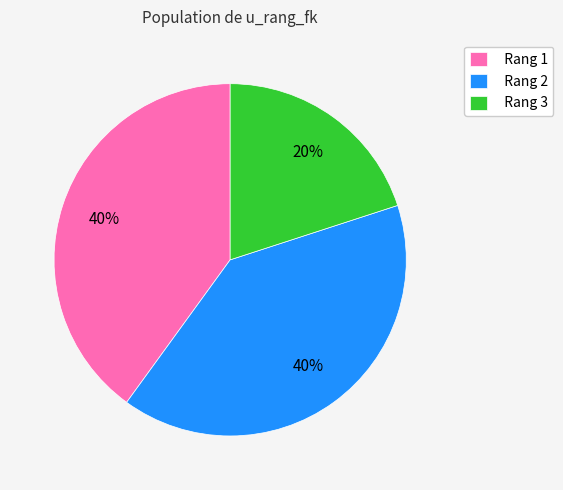

To the nearest percent, what is the difference between the largest and smallest slice percentages?

20%